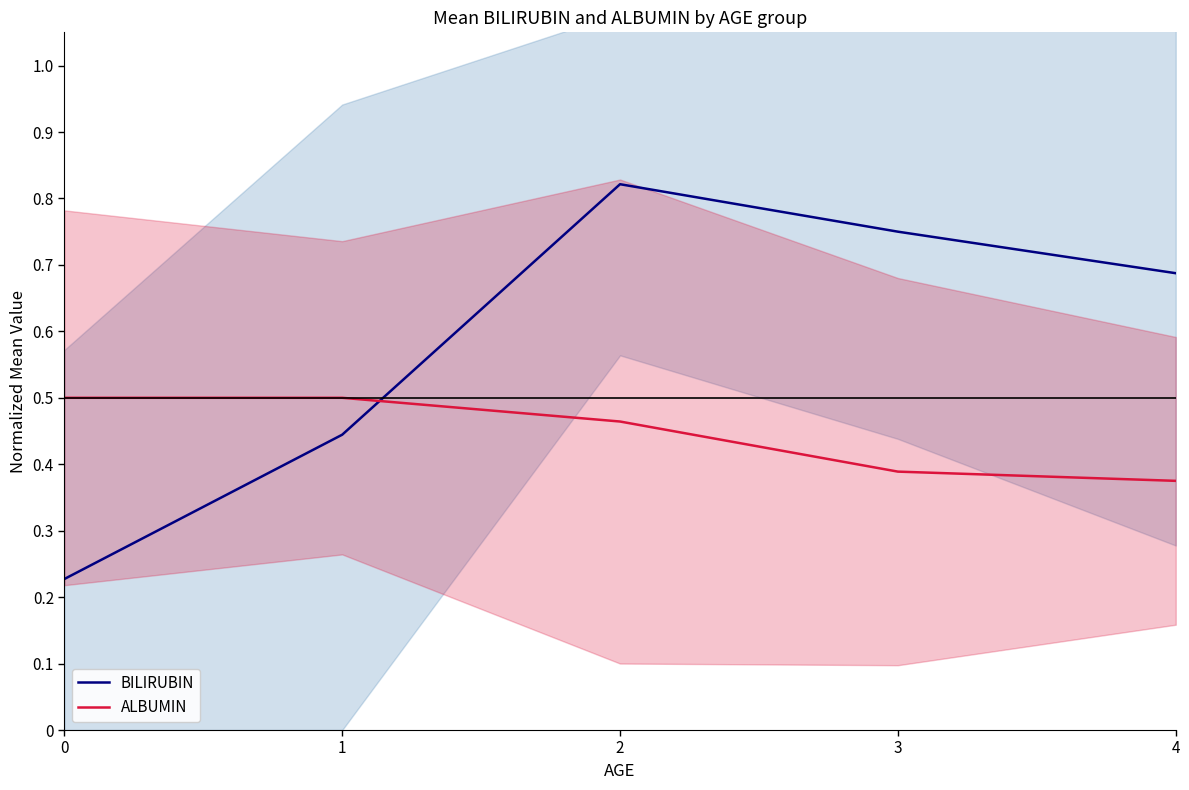

What is the smallest value displayed?

0.2